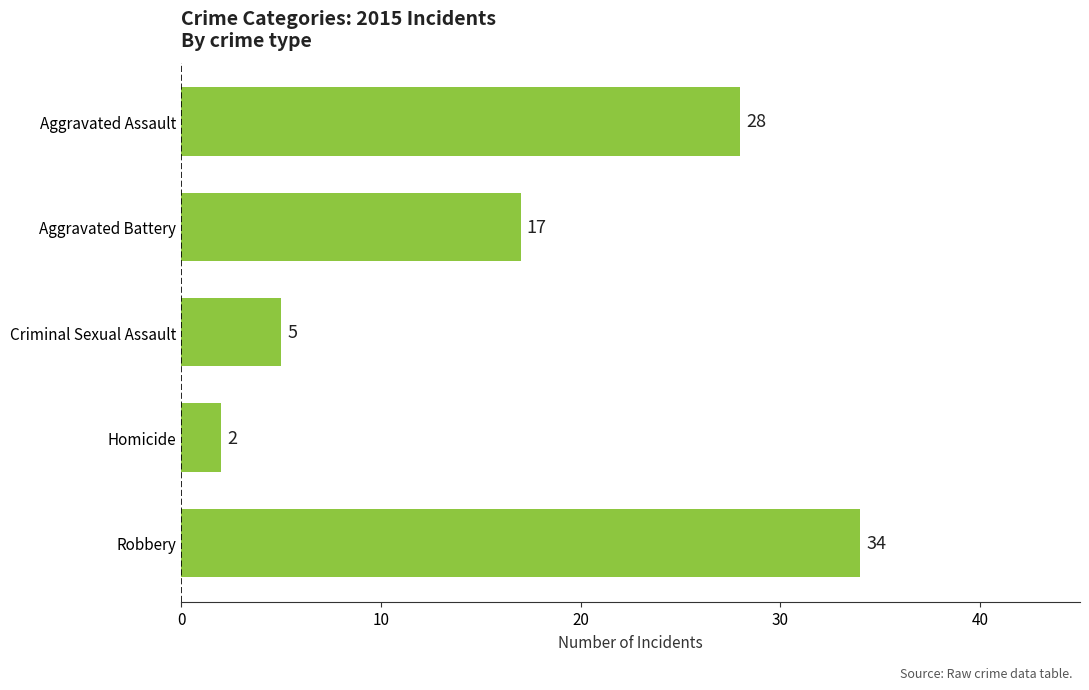

List the labels in order of value, smallest first.

Homicide, Criminal Sexual Assault, Aggravated Battery, Aggravated Assault, Robbery